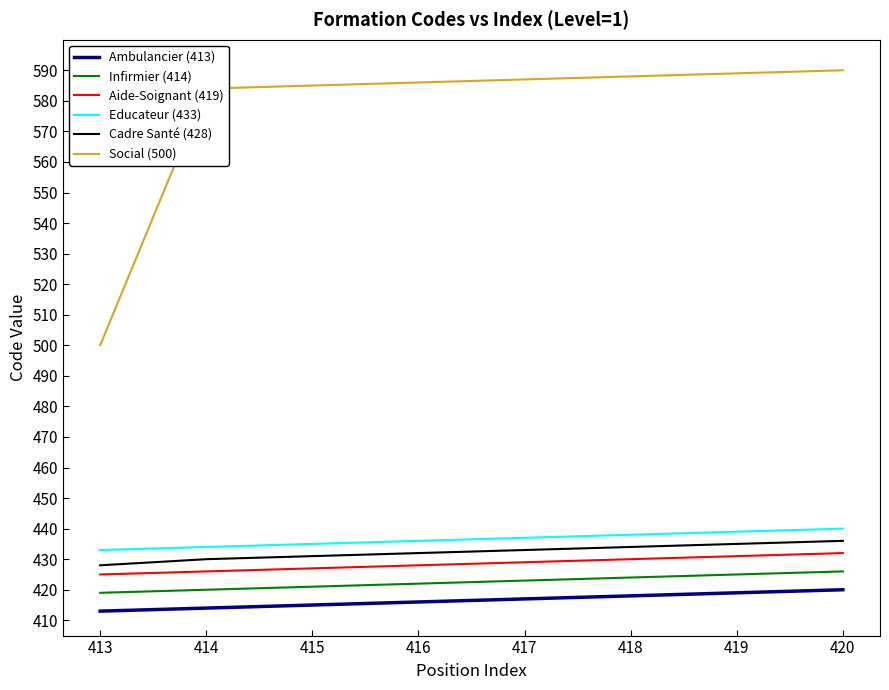

Is the value of Educateur (433) at 420 greater than the value of Infirmier (414) at 413?

Yes